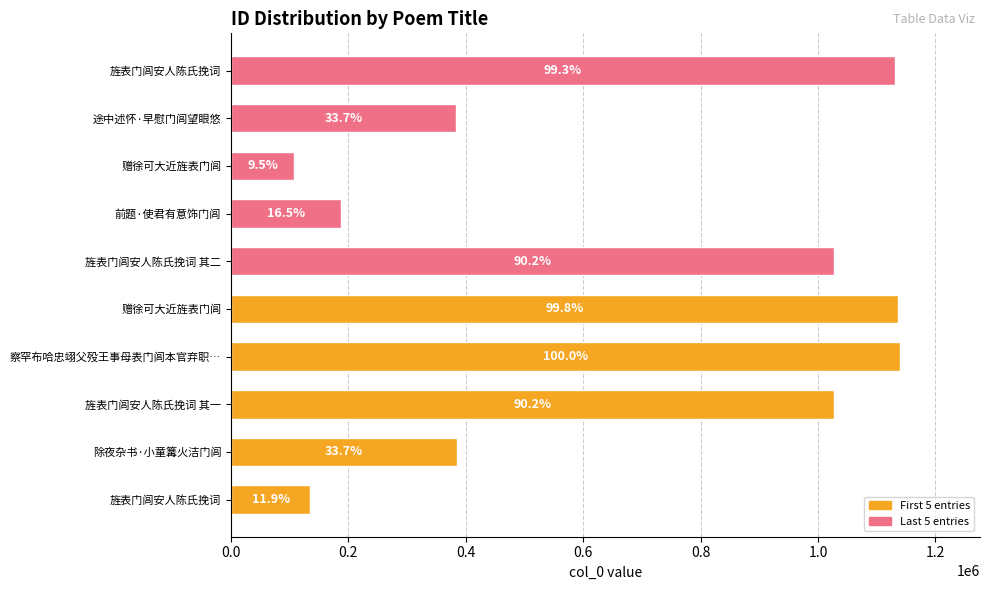

What is the sum of all values?

6662177